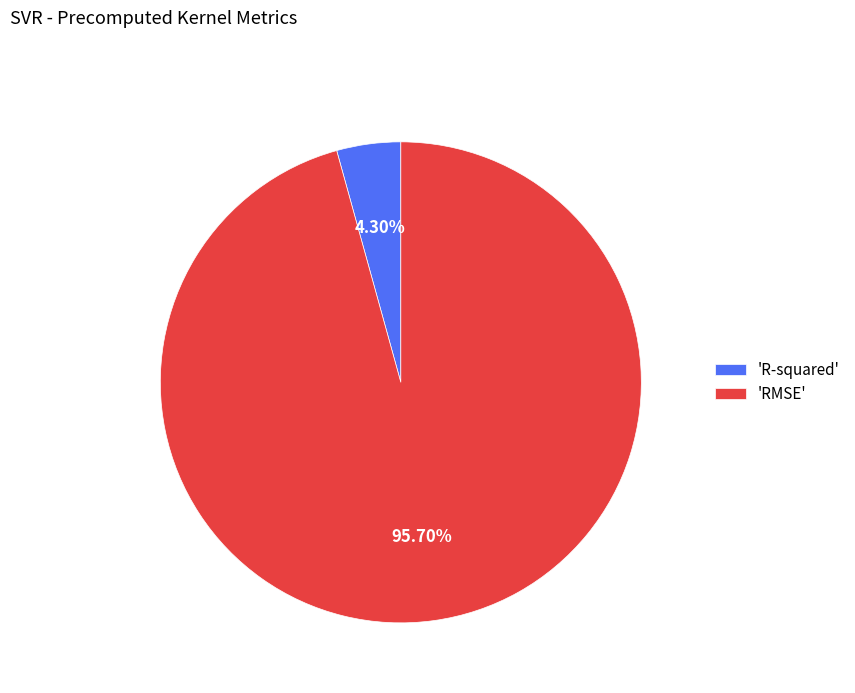

Which category has the smallest portion of the pie?

'R-squared'